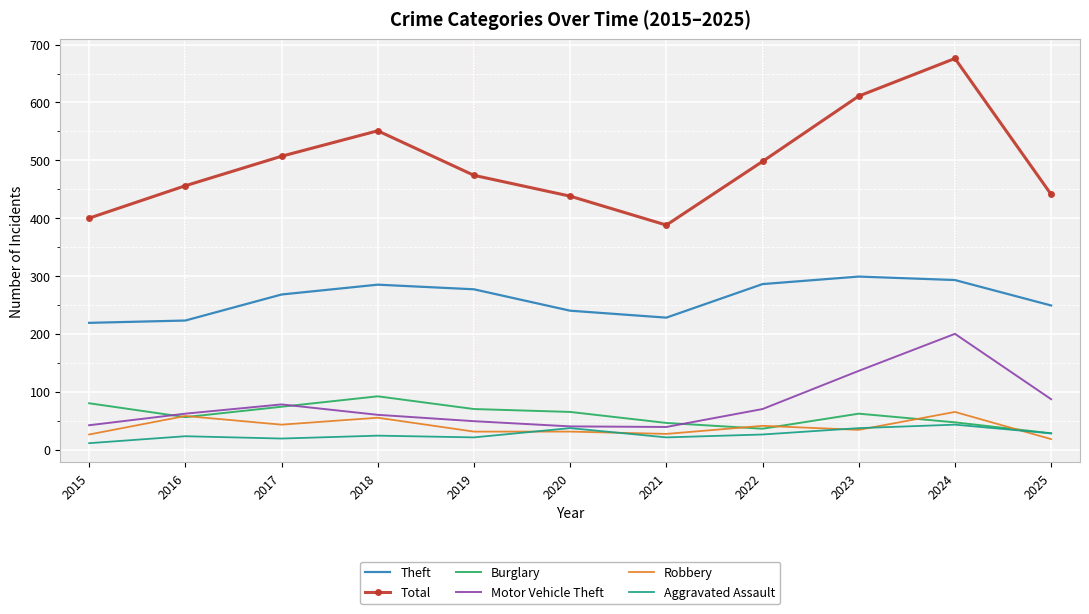

True or false: Burglary has more than 1 interior local peaks.

True